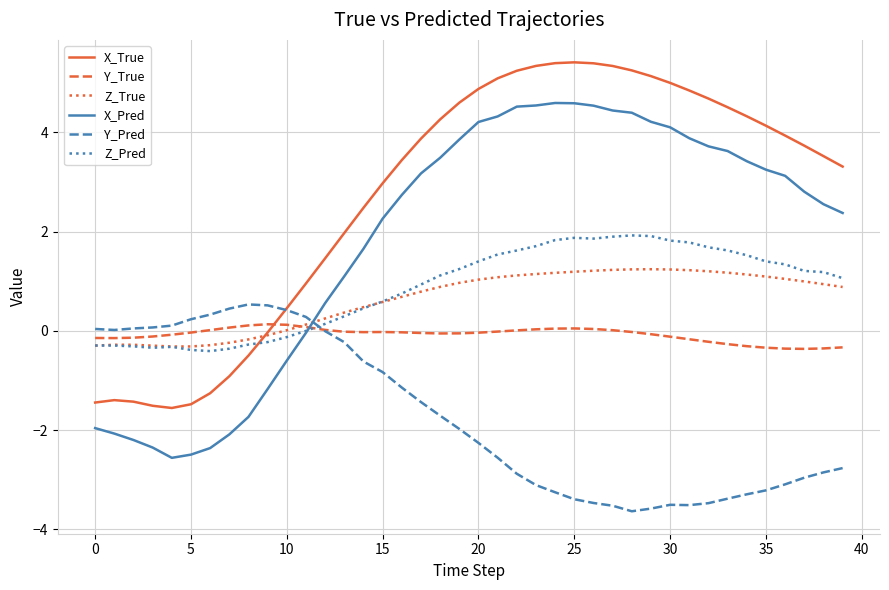

List the series in order of their peak value, lowest first.

Y_True, Y_Pred, Z_True, Z_Pred, X_Pred, X_True